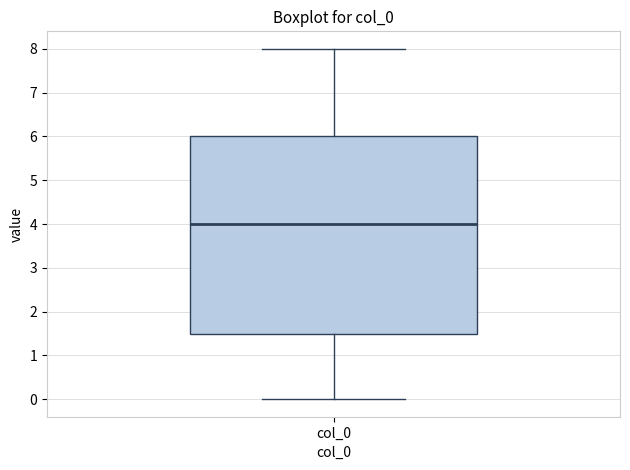

Read this box plot against the y-axis: the position of the median line, the range covered by the box, and the ends of both whiskers. The values are not printed on the chart, so give them approximately, as read against the axis.

median 4.0, box 1.5 to 6.0, whiskers 0.0 to 8.0